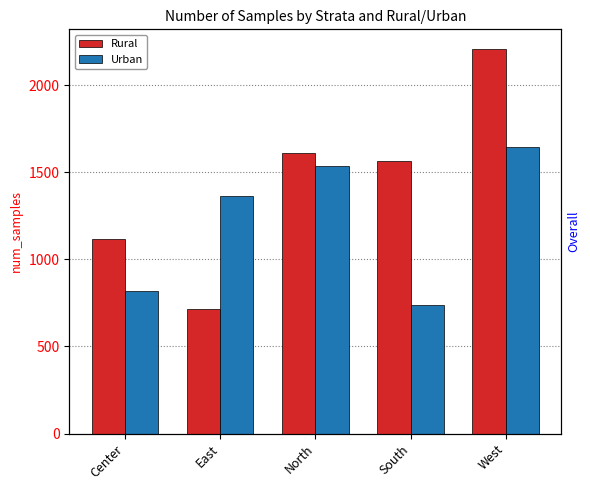

Is it true that Rural equals 1610 at North?

True